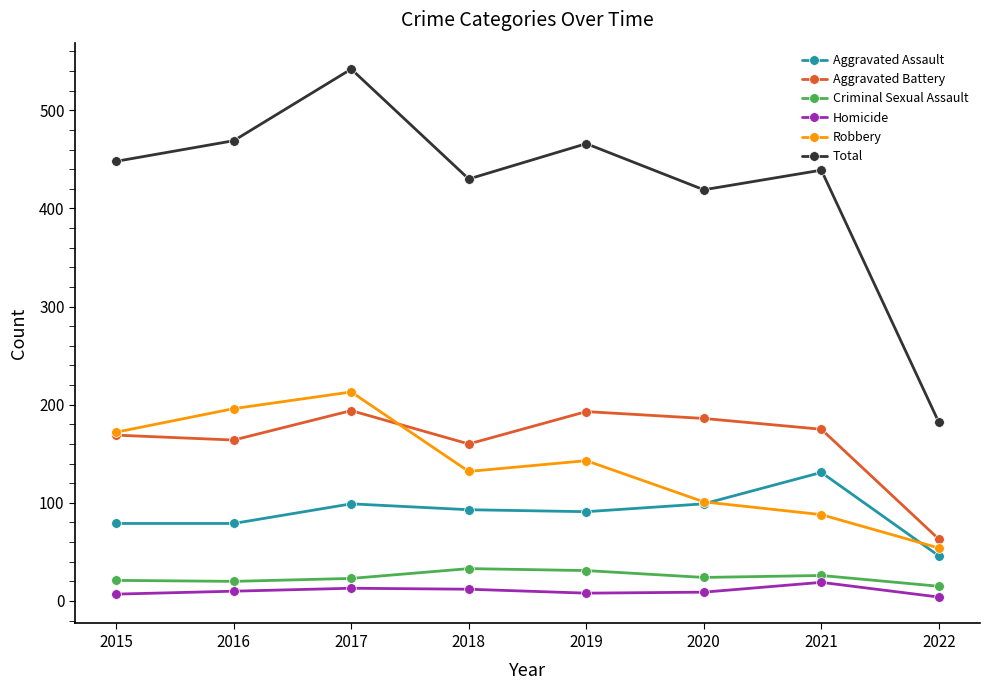

Between 2016 and 2022, which series saw the biggest shift?

Total